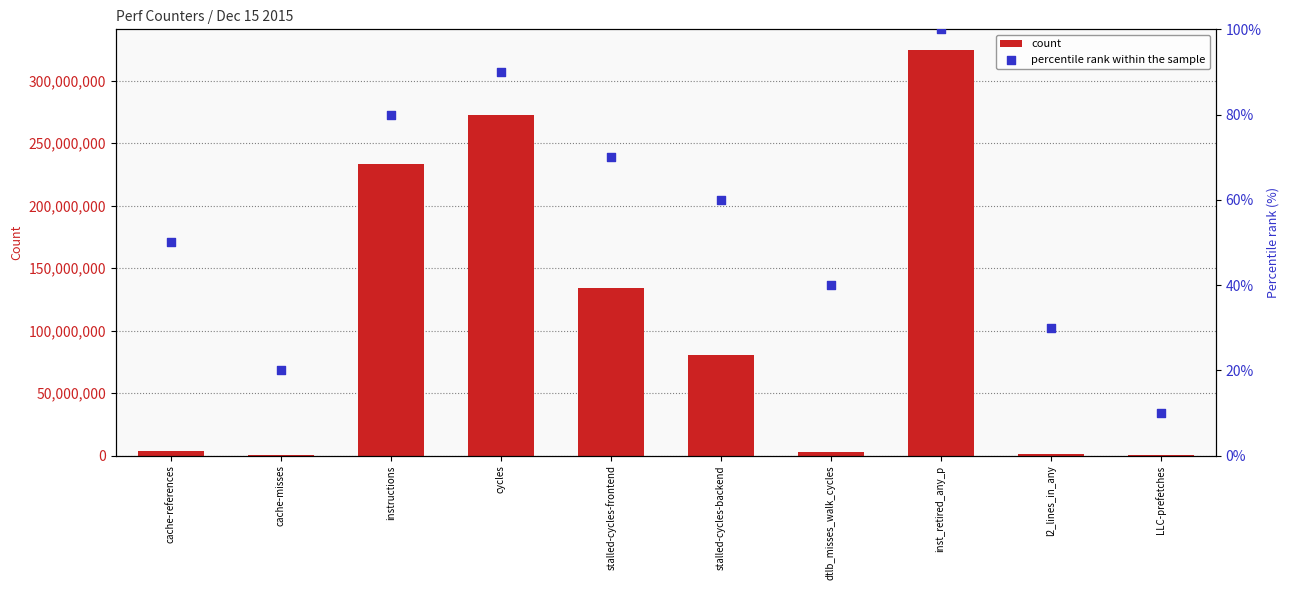

At which category is the sum across all series the highest?

inst_retired_any_p